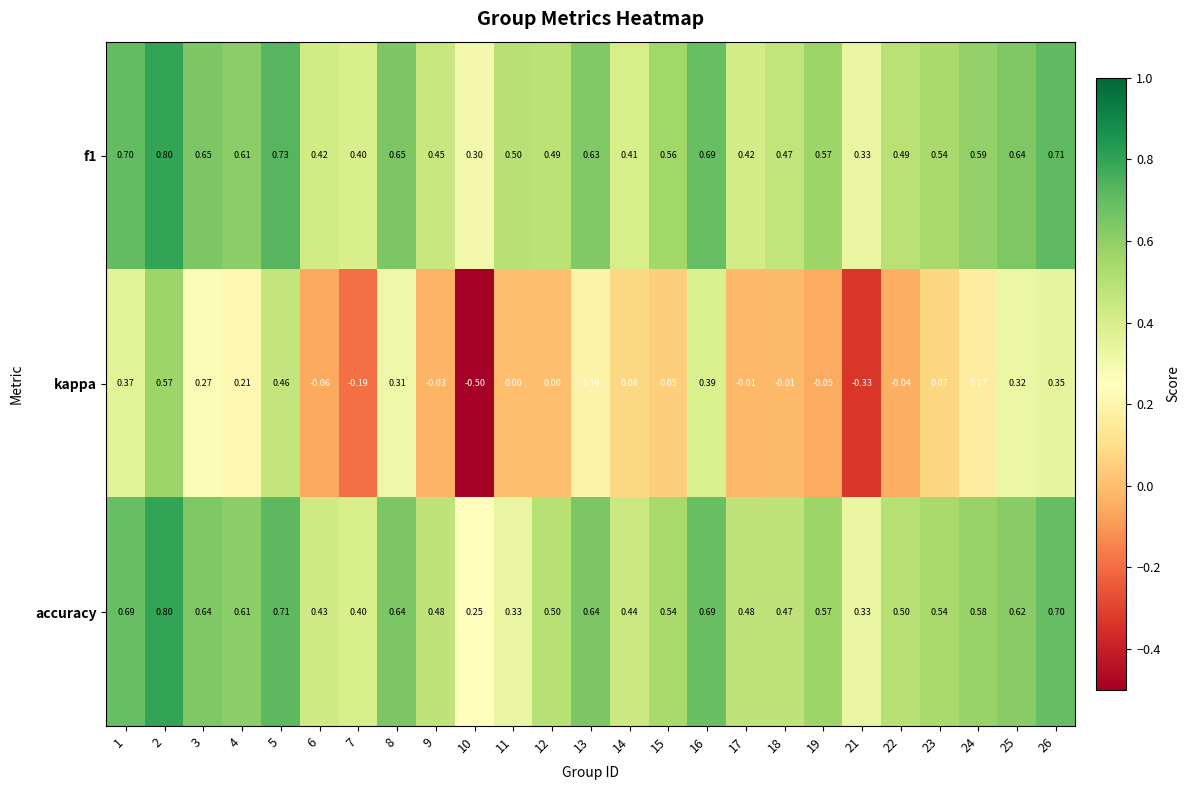

Is the value of accuracy at 14 greater than the value of f1 at 6?

Yes